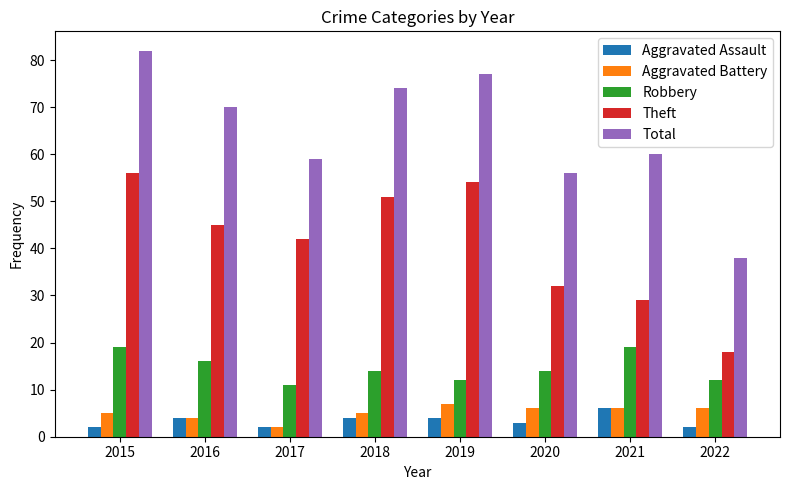

Does the chart contain any negative values?

No